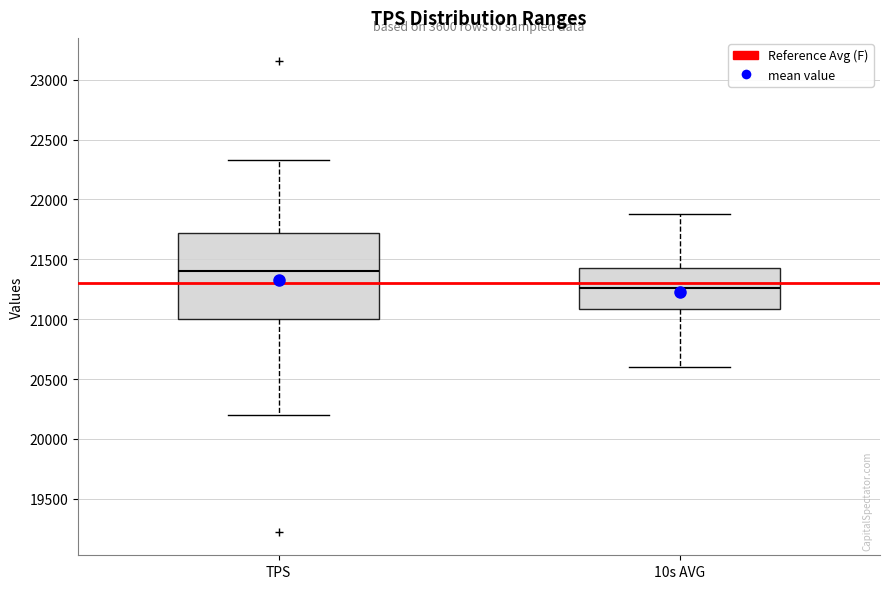

Where does the median line of the box for TPS sit on the y-axis? The values are not printed on the chart, so give them approximately, as read against the axis.

21400